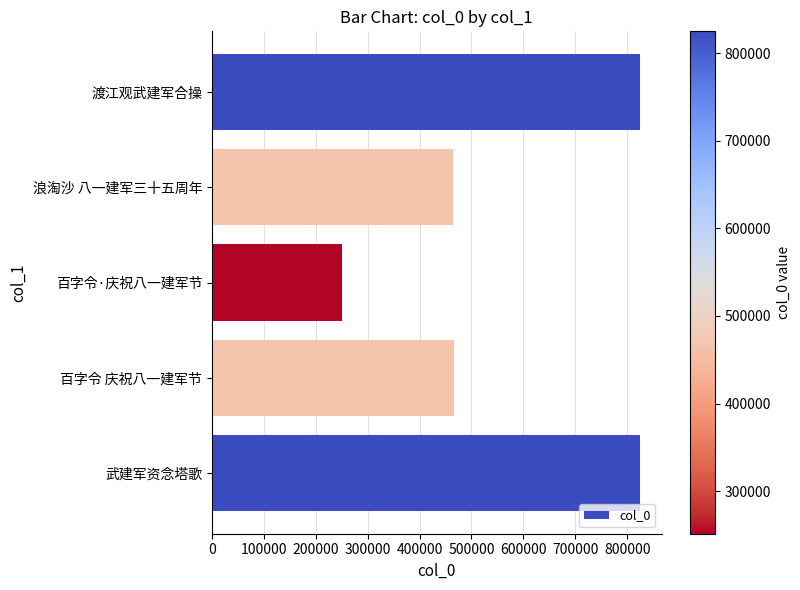

What is the difference between the second highest and second lowest values?

359660